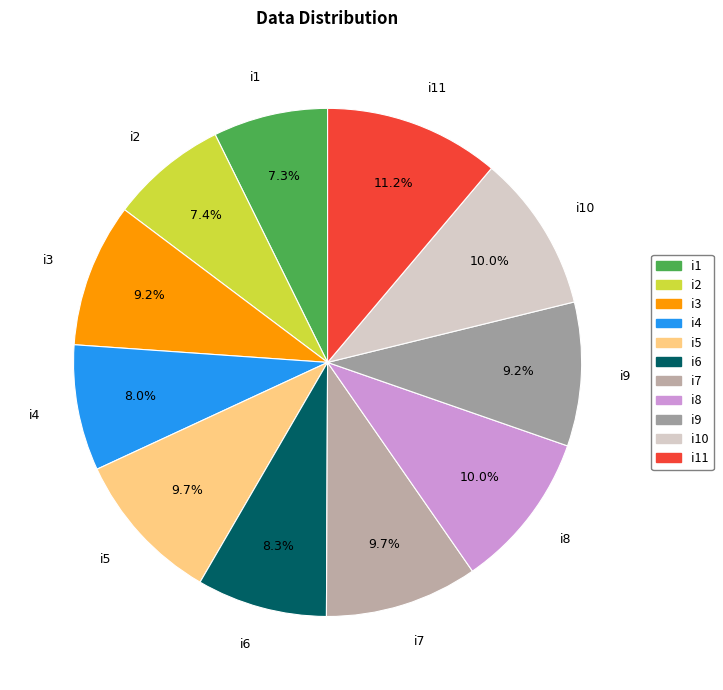

Which has a higher value, i6 or i5?

i5